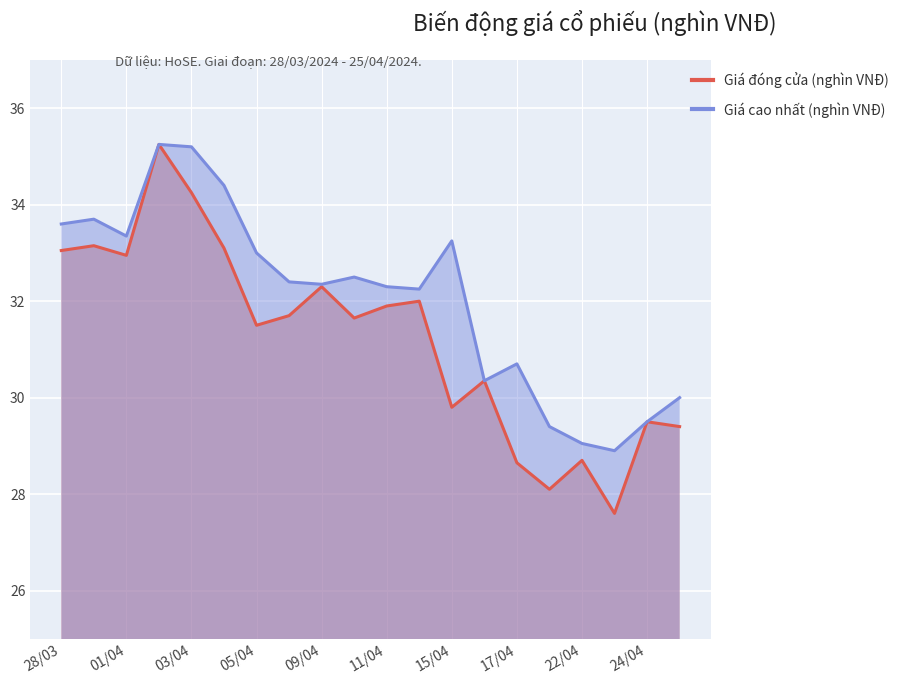

What is the minimum value shown in the chart?

27.6